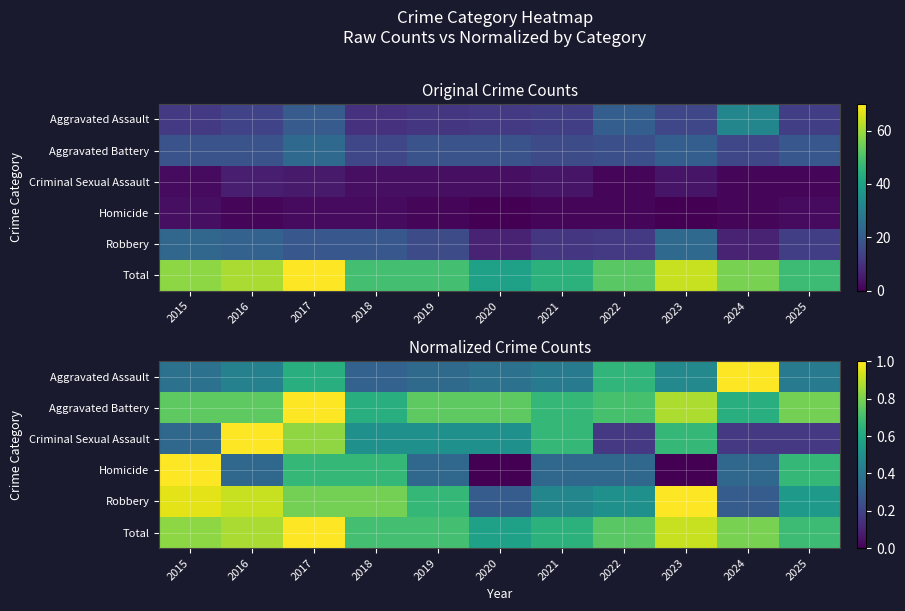

Rank the categories by Criminal Sexual Assault value from highest to lowest.

2016, 2017, 2021, 2023, 2018, 2019, 2020, 2015, 2022, 2024, 2025